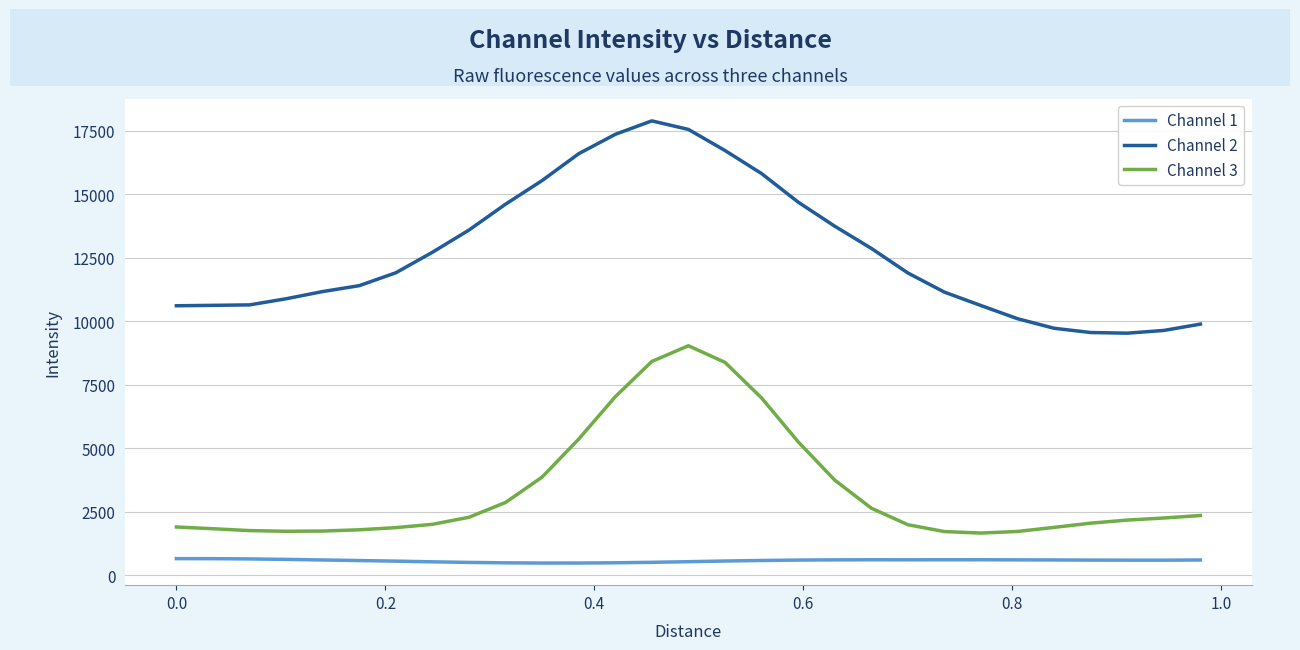

How many lines are shown in the chart?

3